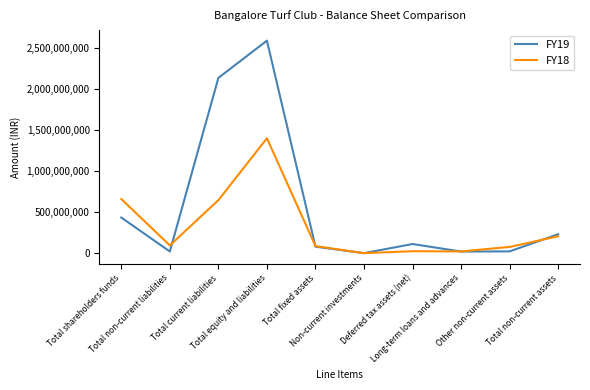

What is the sum of all FY19 values?

5635740778